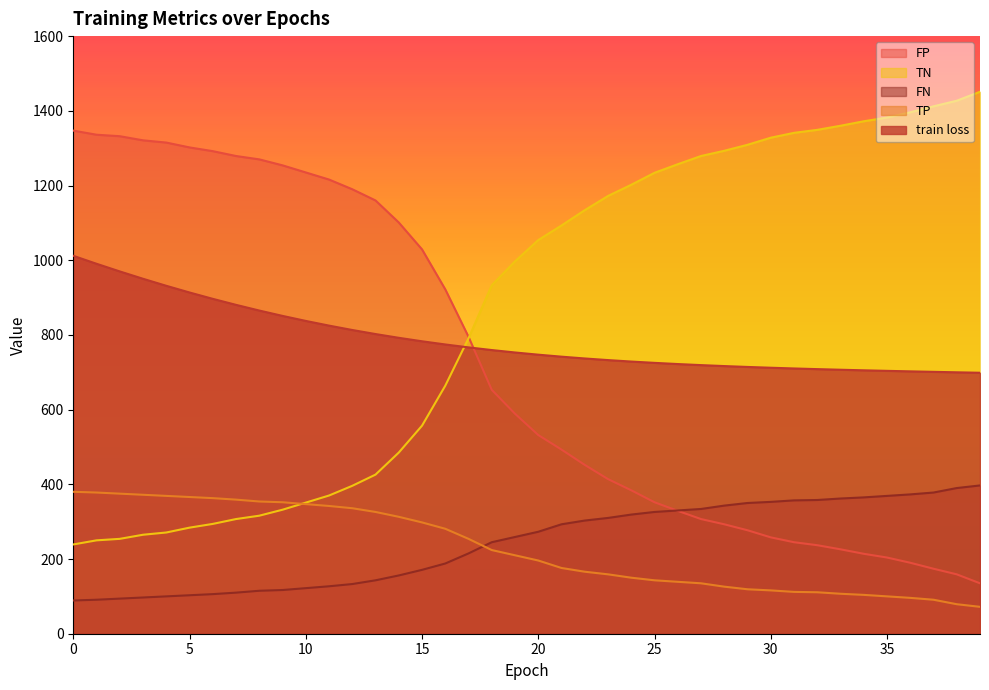

Does the chart have visible grid lines?

No